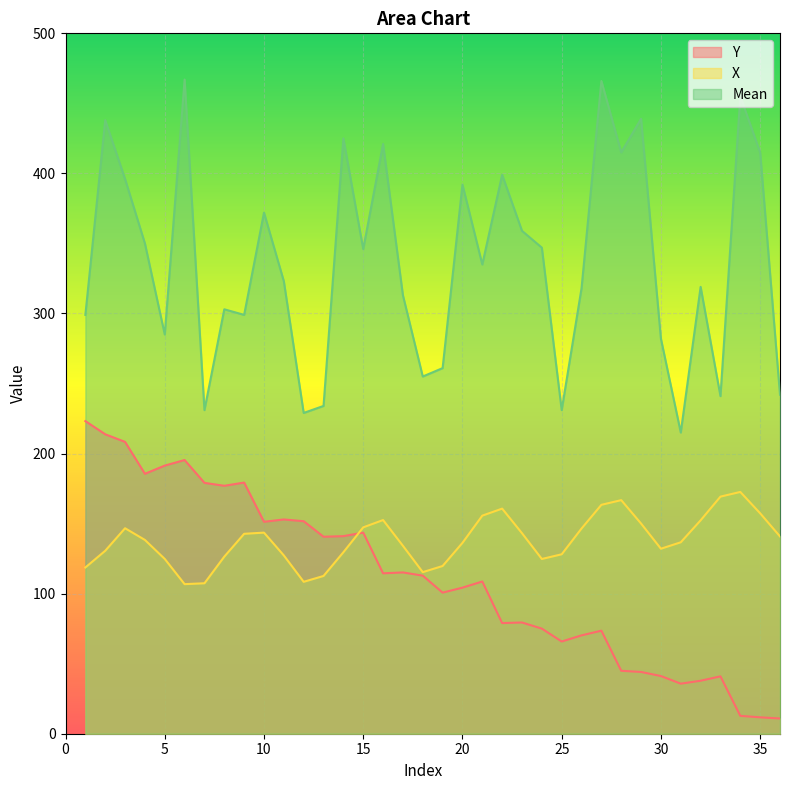

What is the total value across all series at 6?

769.2